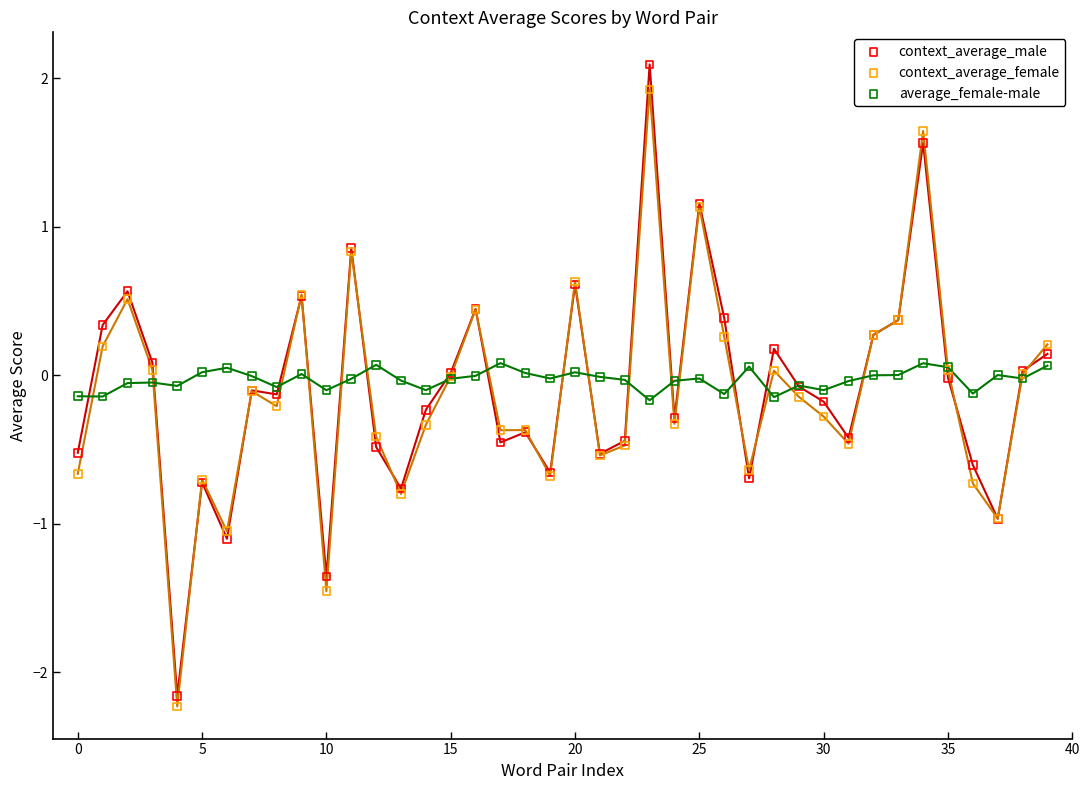

Which series has the widest spread of Y values?

context_average_male